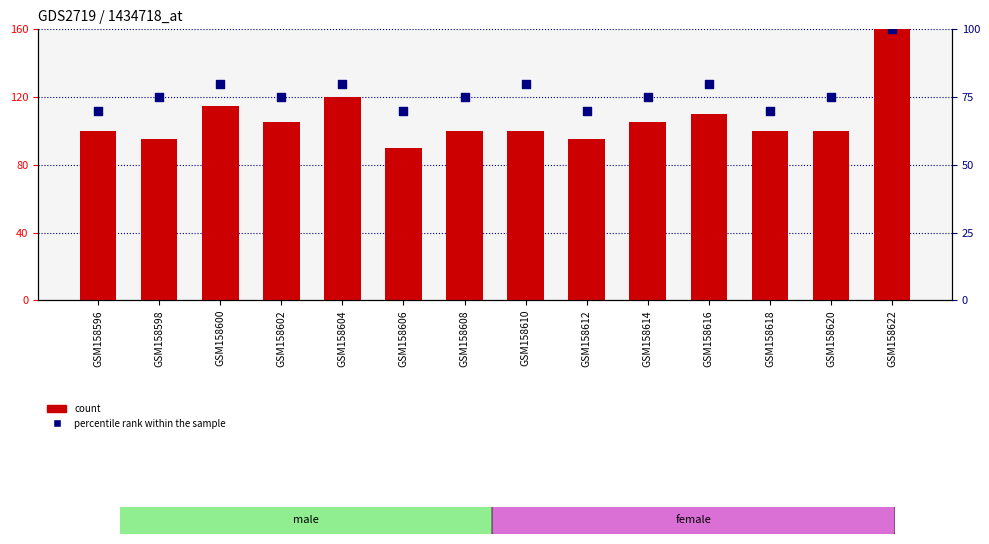

What are all the series names shown in the legend?

count, percentile rank within the sample